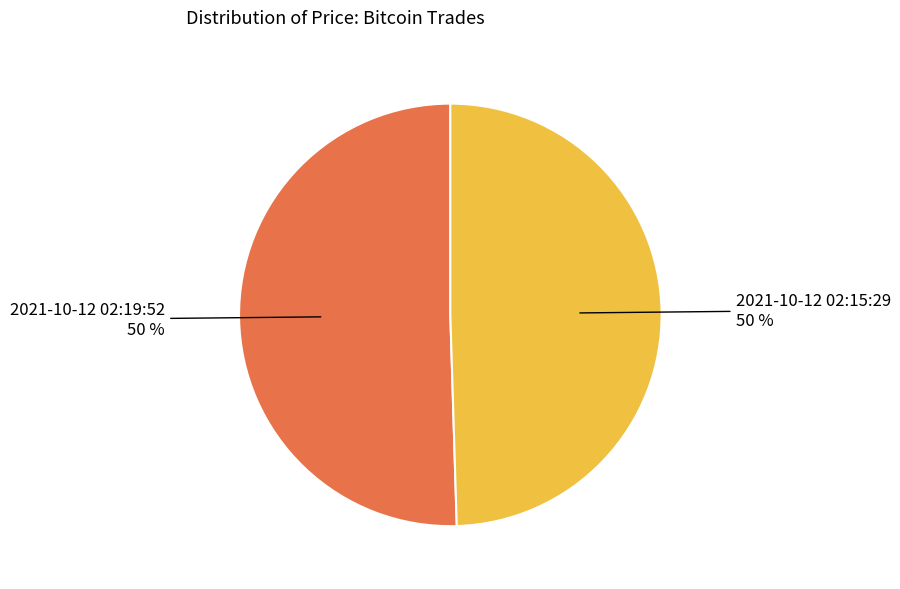

True or false: 2021-10-12 02:19:52 accounts for 50% of the total.

True